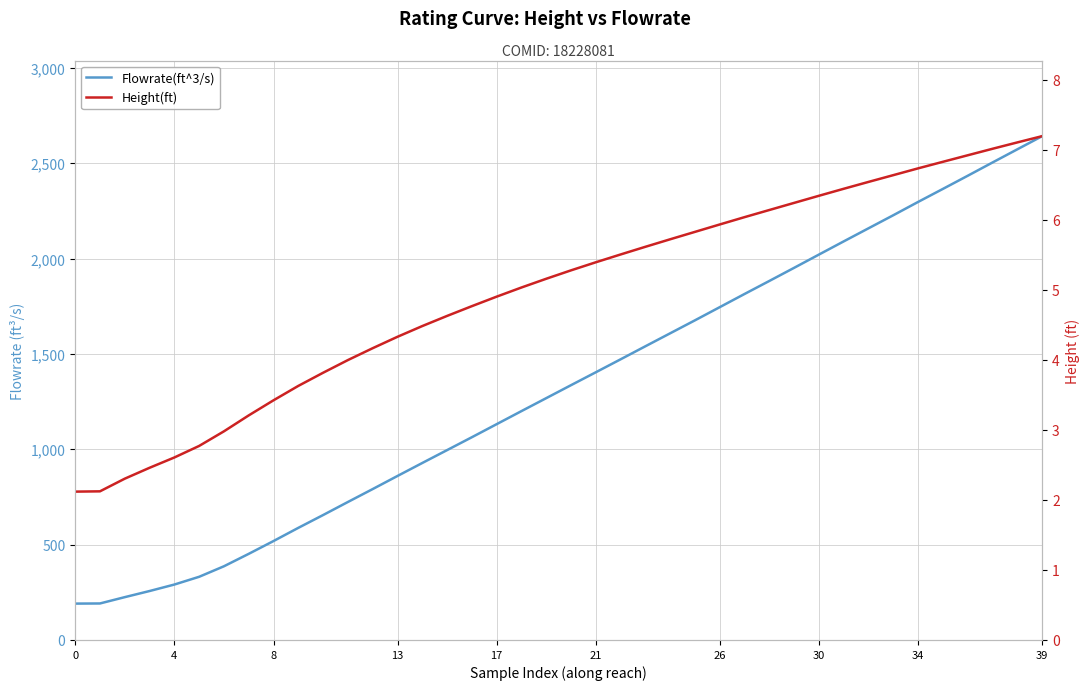

Reading left to right, transcribe all the data shown in this chart.

Flowrate(ft^3/s): 190.7	191.4	224.5	256.6	290.6	331.3	386.4	451.6	518.8	587.9	655.1	723.6	791.3	860.0	928.1	995.6	1063.2	1131.7	1200.2	1268.2	1336.2	1403.9	1471.8	1540.2	1608.3	1676.4	1745.4	1814.6	1882.9	1951.7	2021.2	2090.4	2159.0	2227.5	2297.2	2365.6	2434.4	2504.0	2573.0	2641.9
Height(ft): 2.1	2.1	2.3	2.5	2.6	2.8	3.0	3.2	3.4	3.6	3.8	4.0	4.2	4.3	4.5	4.6	4.8	4.9	5.0	5.2	5.3	5.4	5.5	5.6	5.7	5.8	5.9	6.0	6.1	6.2	6.3	6.4	6.5	6.6	6.7	6.8	6.9	7.0	7.1	7.2